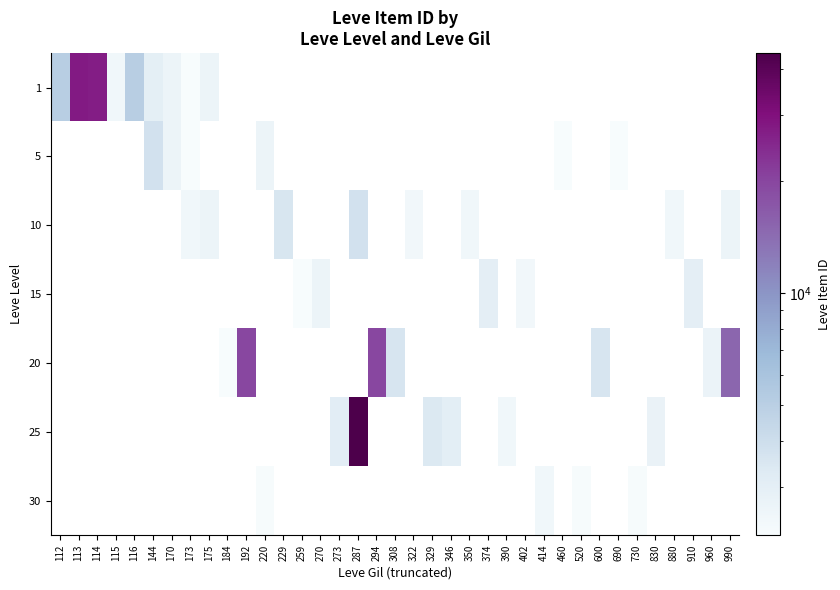

Which series has the largest range (max minus min)?

1